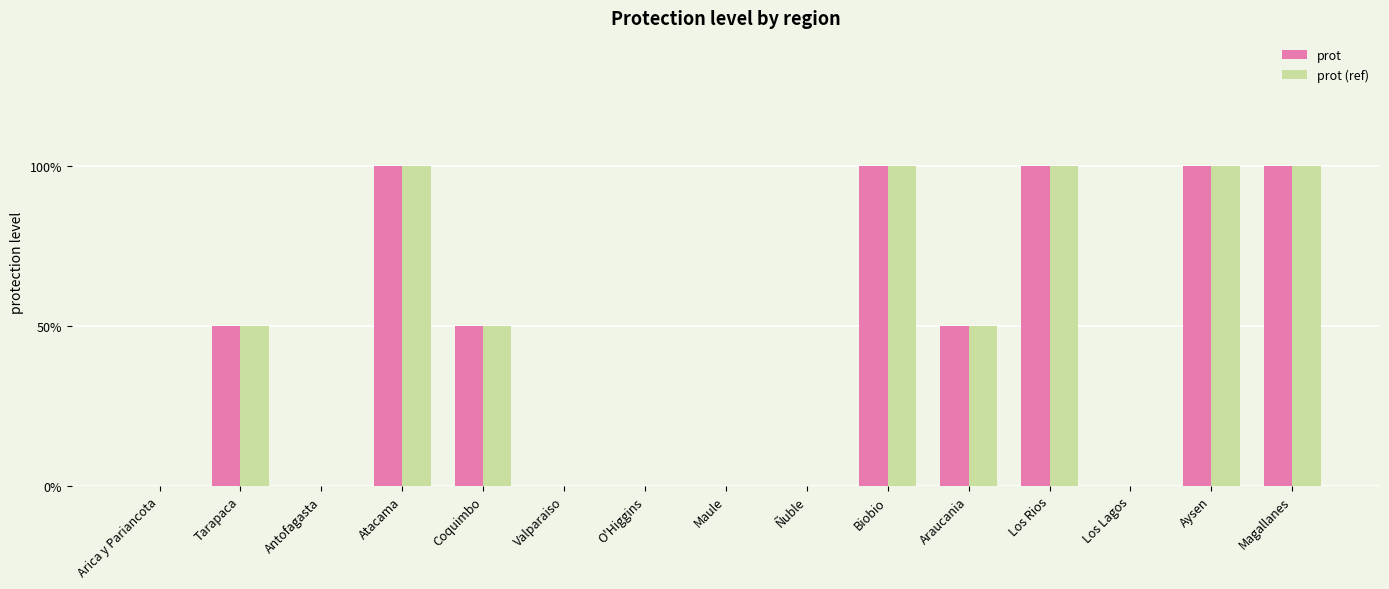

What are all the series names shown in the legend?

prot, prot (ref)